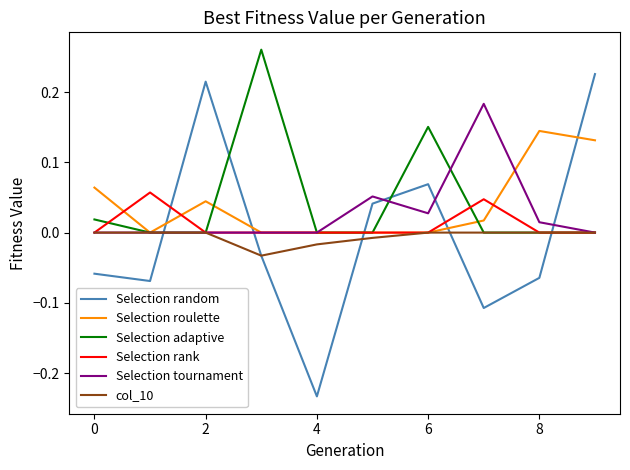

Count the number of data series in this chart.

6